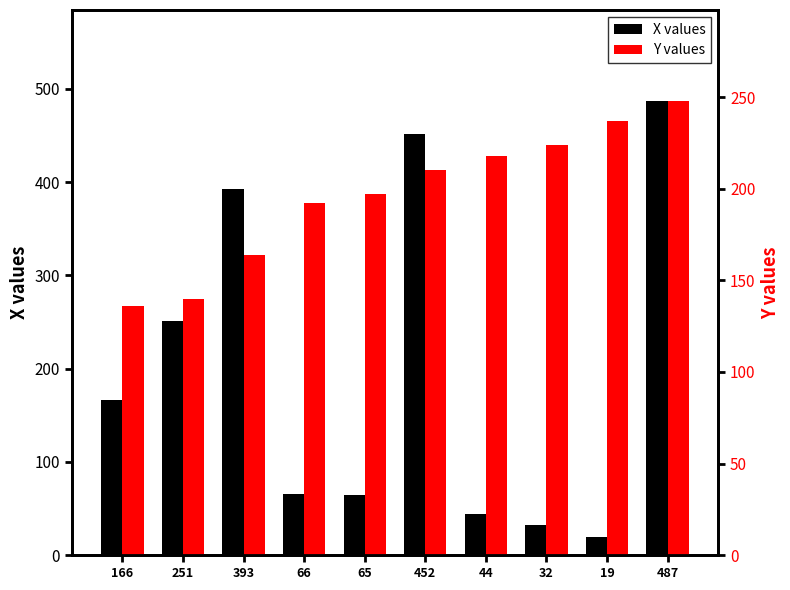

How many groups of bars are there?

10